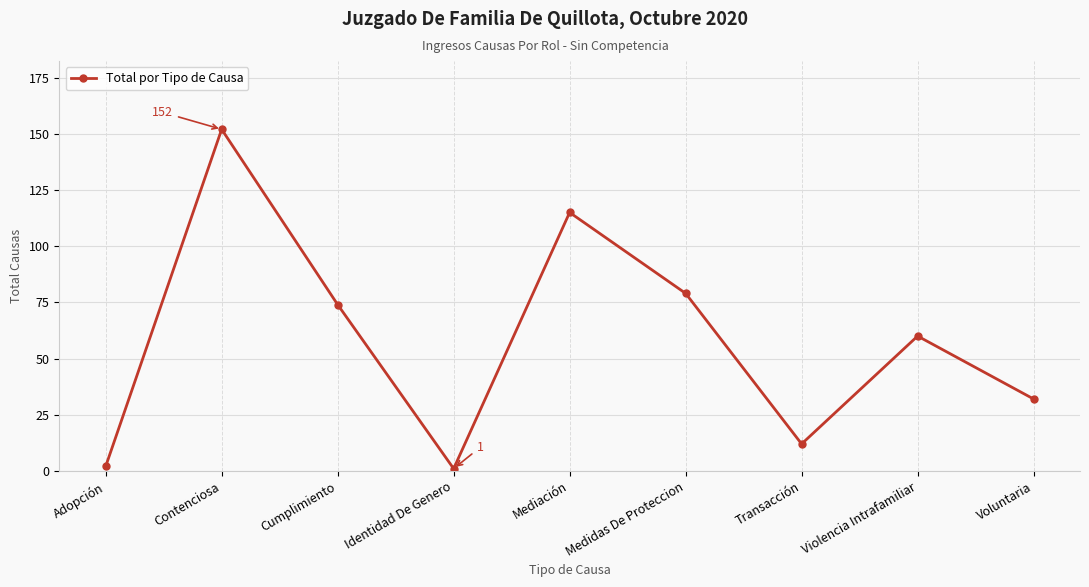

What is the smallest value displayed?

1